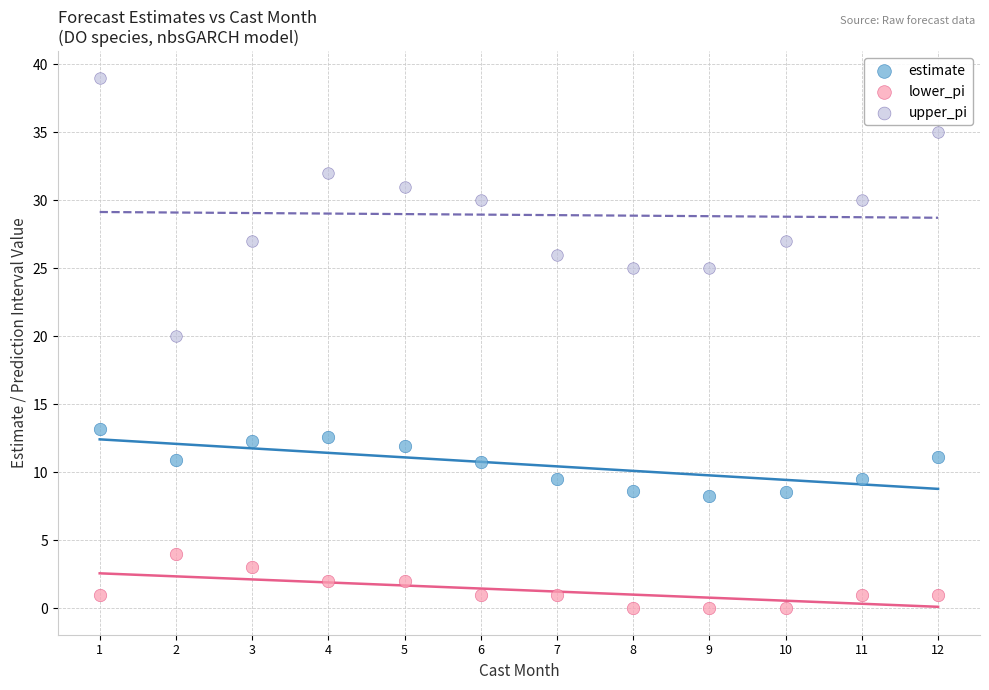

What are all the series names shown in the legend?

estimate, lower_pi, upper_pi